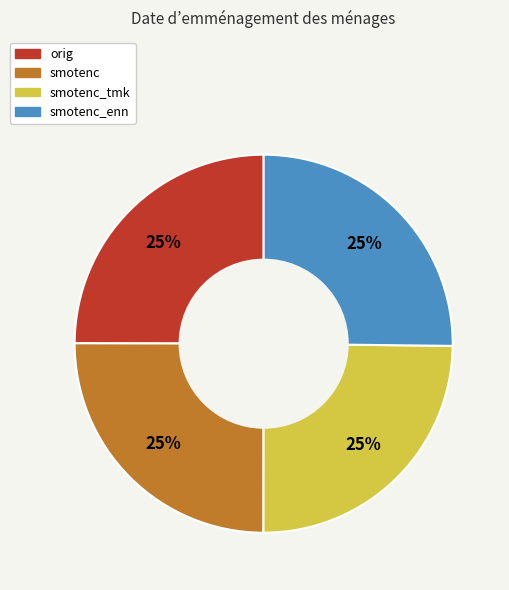

To the nearest percent, what is the average slice percentage?

25%